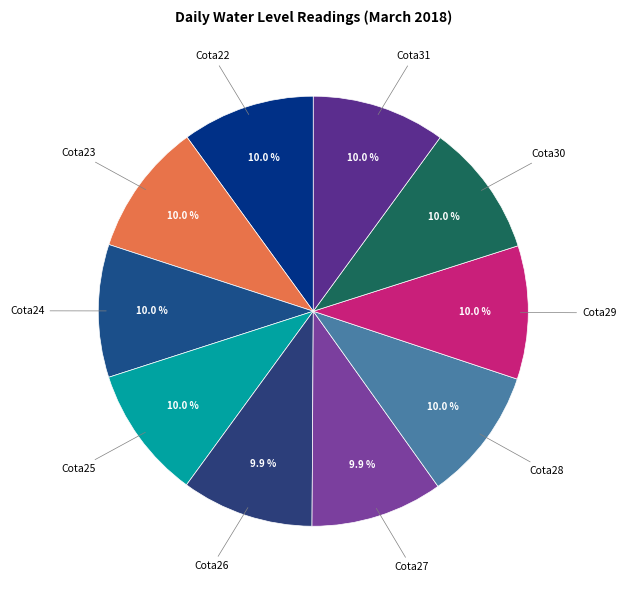

Approximately how many times larger is the value at Cota26 compared to Cota24?

1.0